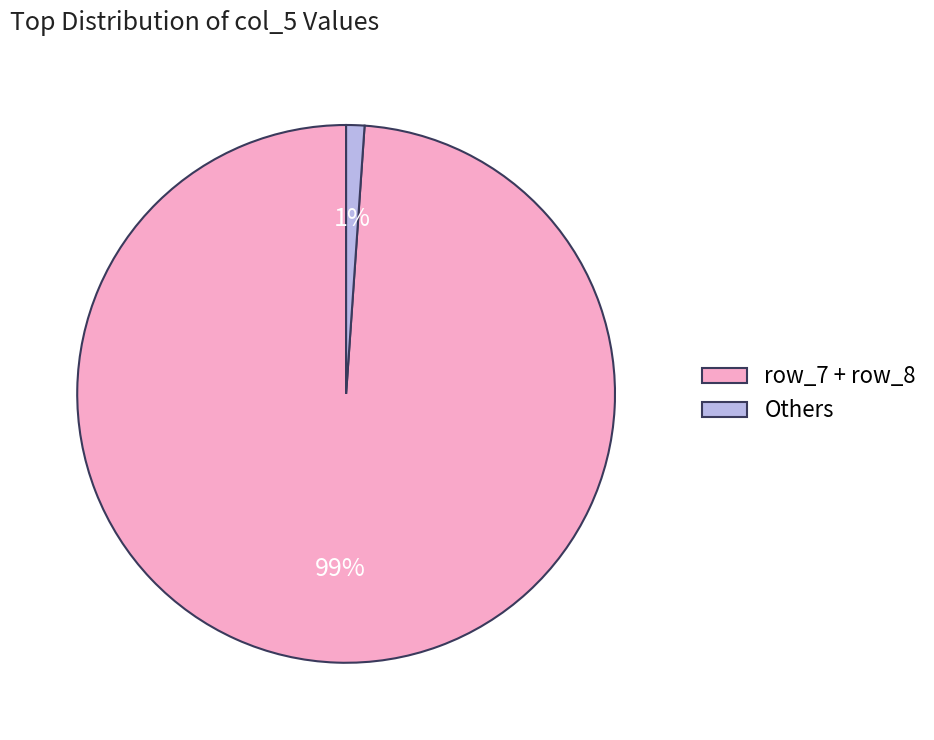

Combined, do row_7 + row_8 and Others account for over 50%?

Yes